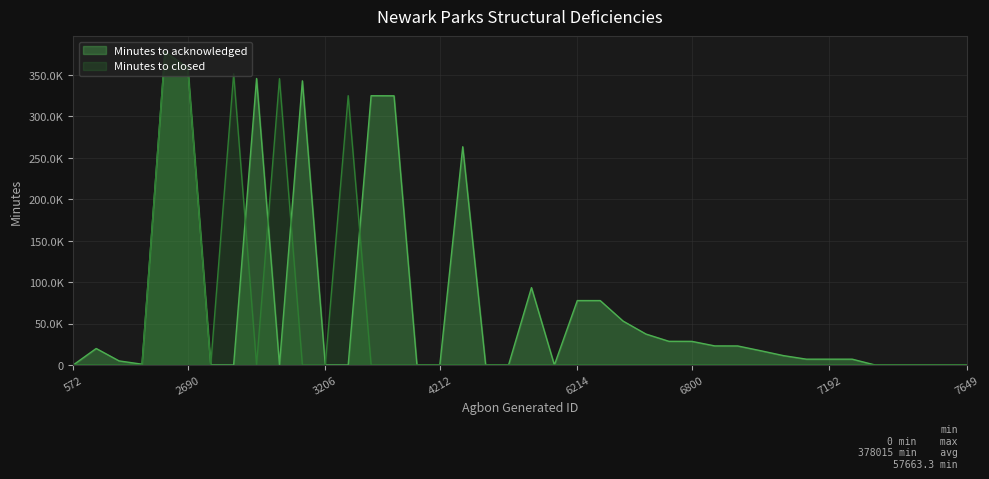

Is the value of Minutes to acknowledged at 2963 greater than the value of Minutes to closed at 7191?

Yes